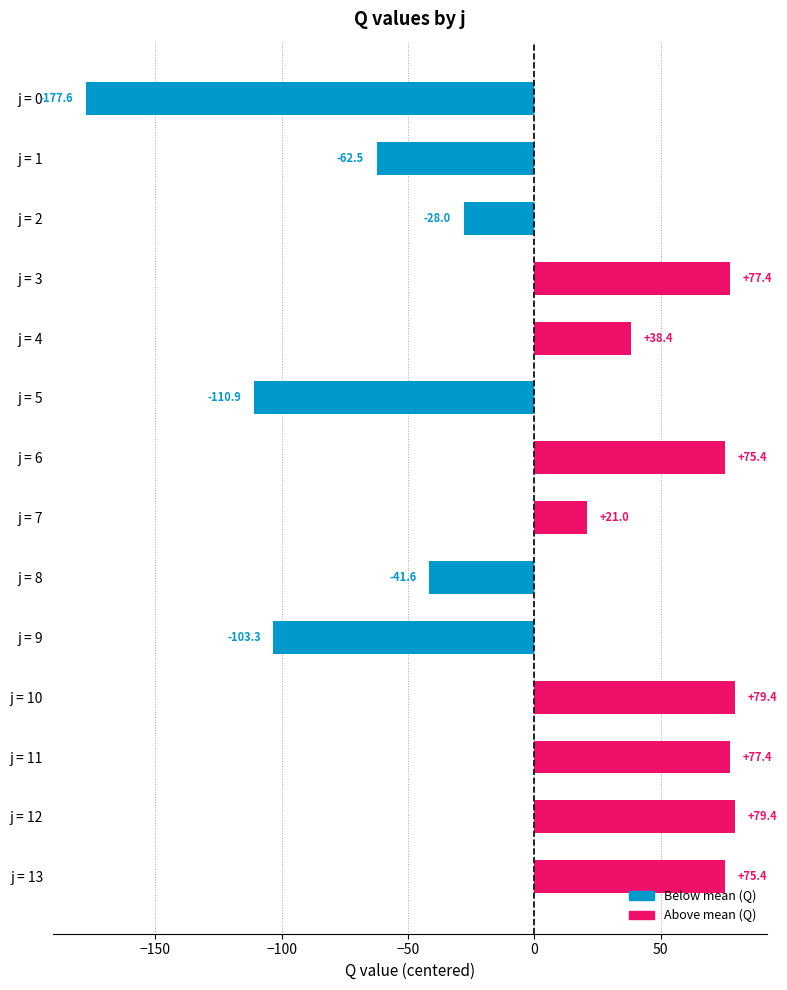

True or false: the data shows -62.2 at j = 5.

False